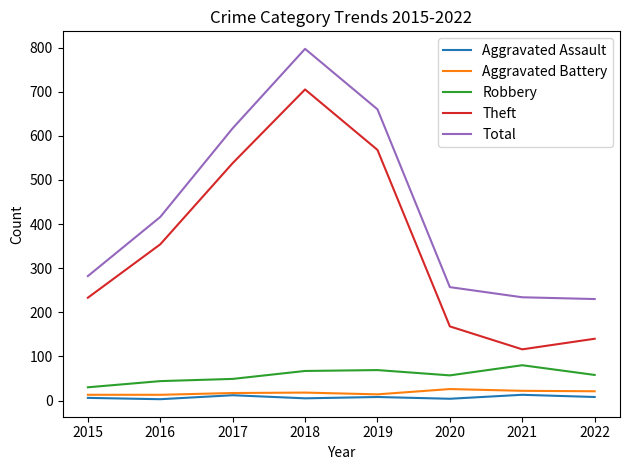

True or false: Theft and Aggravated Battery intersect in this chart.

False